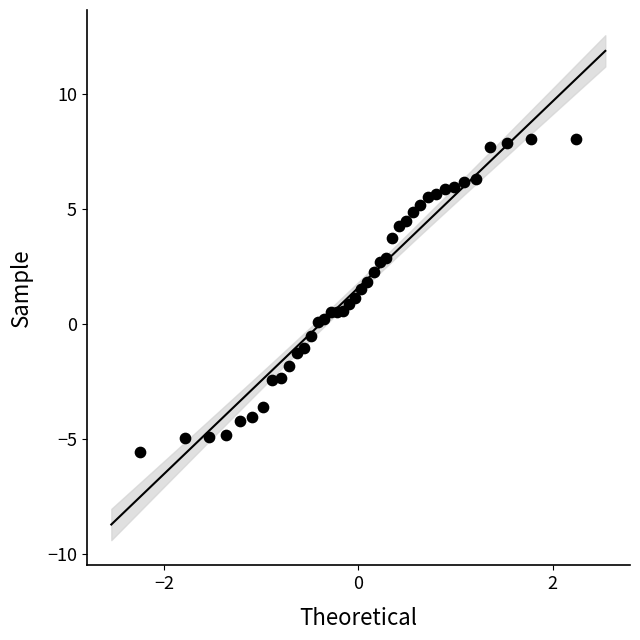

What is the range of X values (max minus min)?

4.5